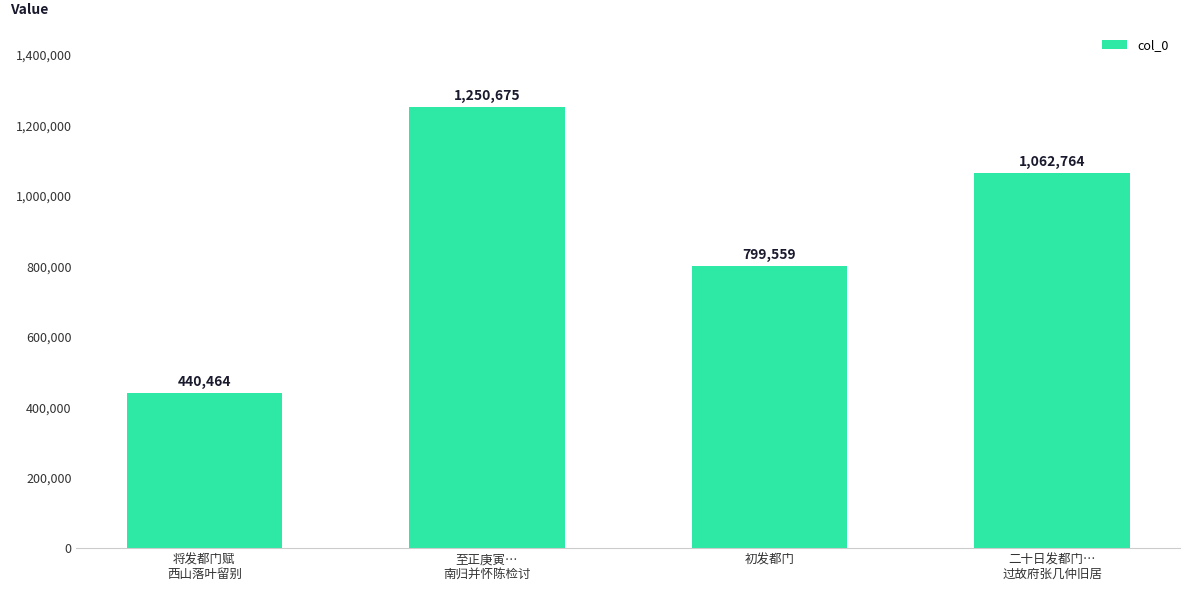

How many bars are there in total?

4